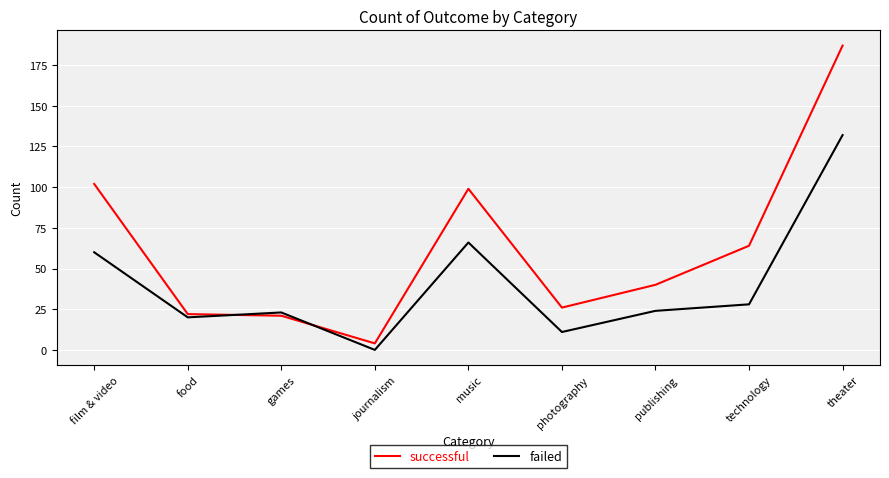

Does the chart display data point markers on the line(s)?

No